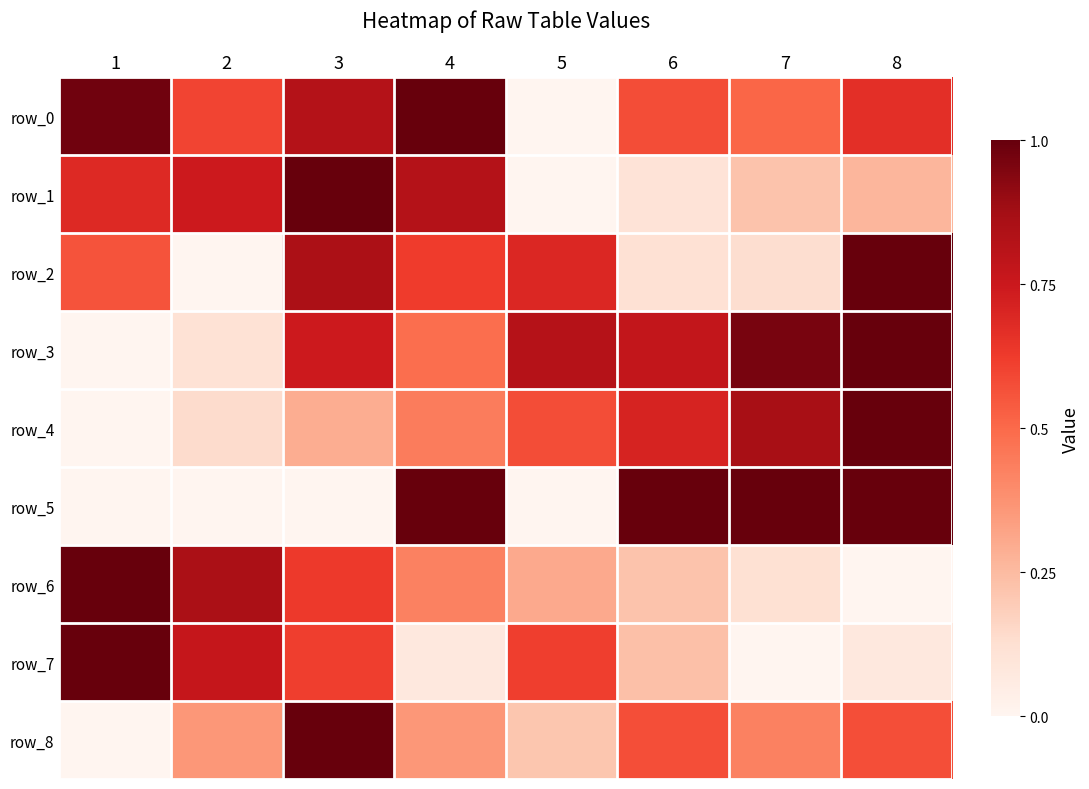

Count the number of categories in the chart.

8